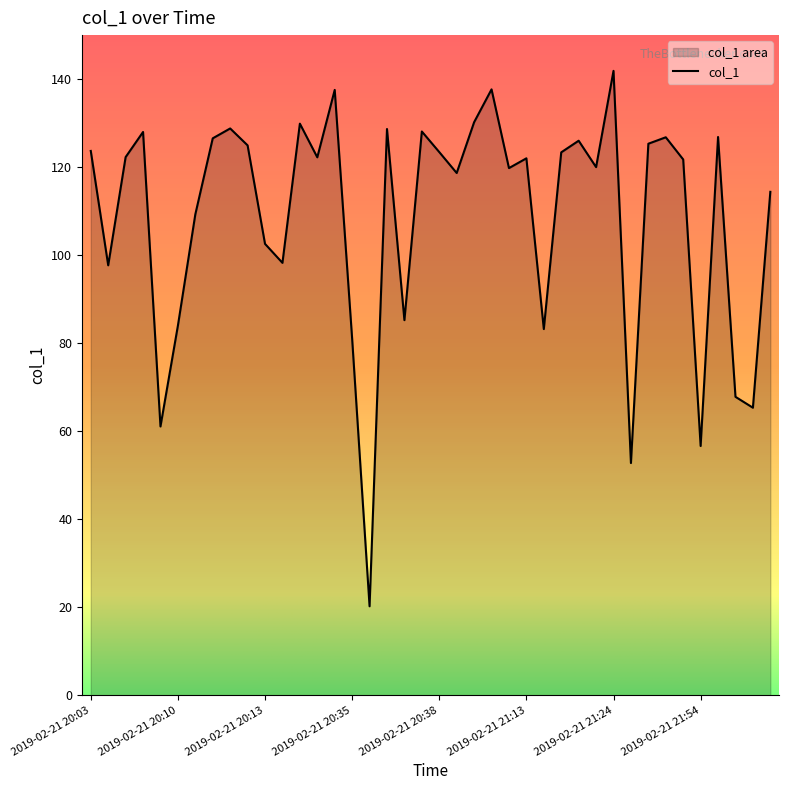

Which category has the lowest value across all series?

2019-02-21 20:36